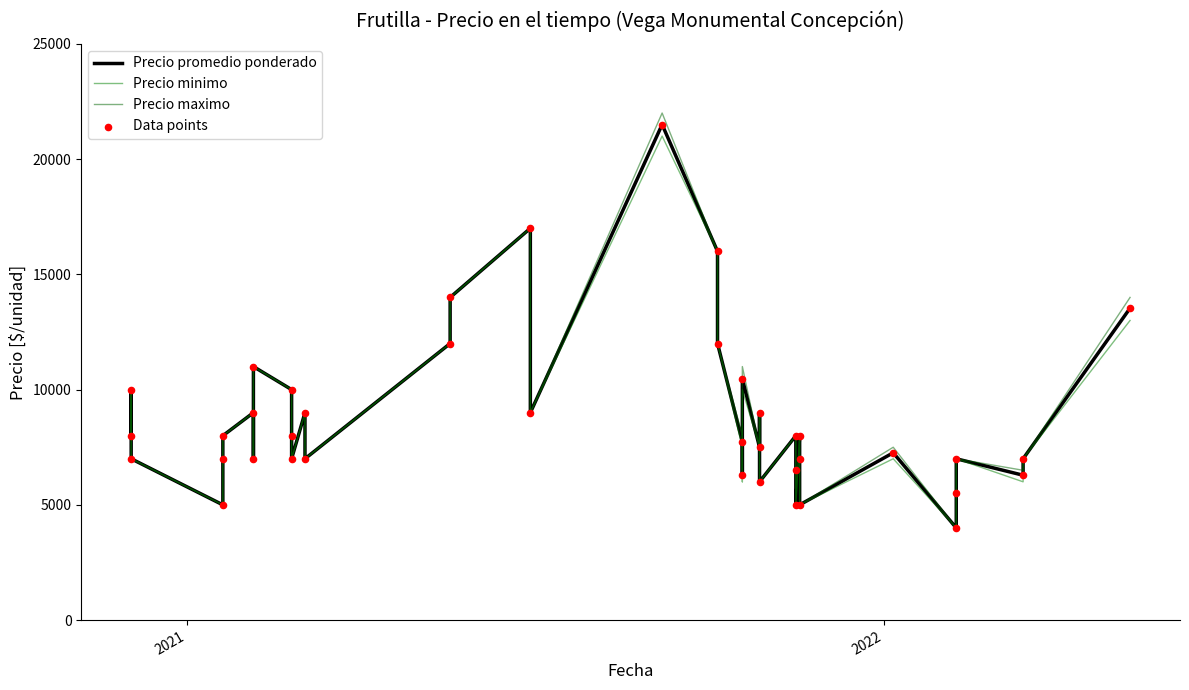

Which series has the widest spread of Y values?

Precio maximo